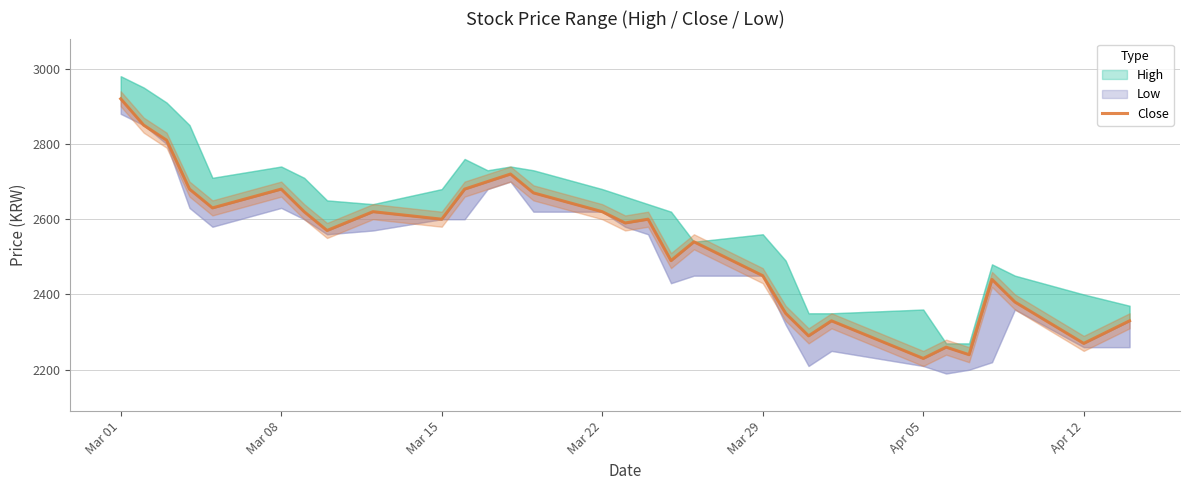

Count the number of values greater than 2600.

13